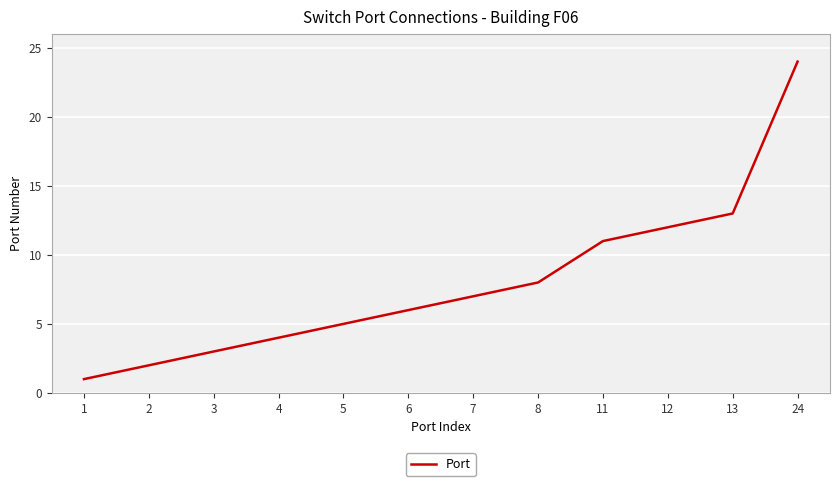

The value at 7 is 3. True or false?

False